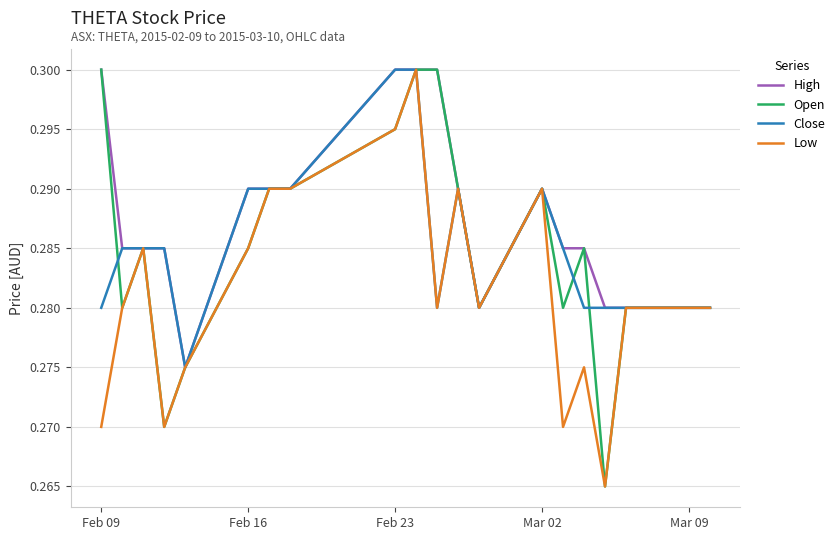

True or false: Low has more than 1 points higher than both neighbors.

True